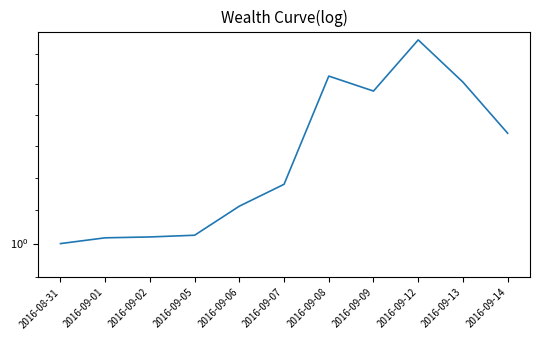

Where is the data nearest to the value 1?

2016-08-31